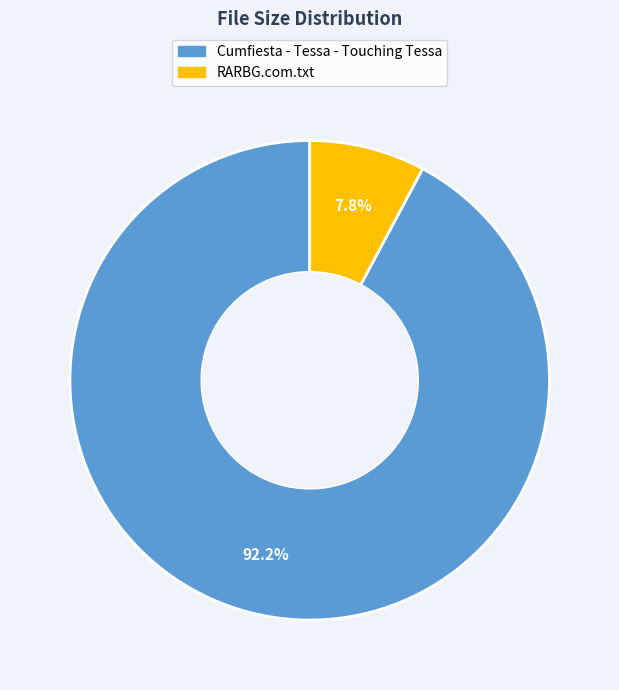

Is it true that Cumfiesta - Tessa - Touching Tessa is 85% of the pie?

False